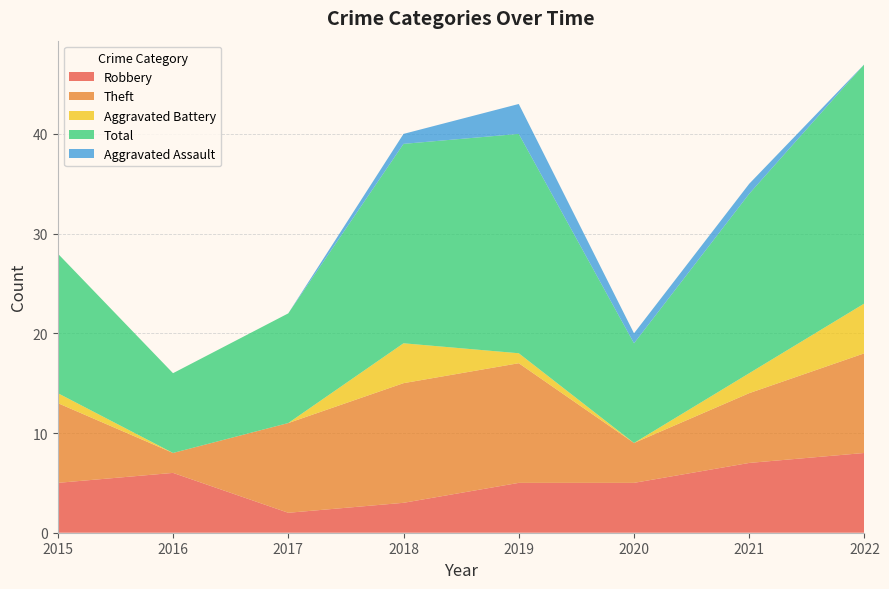

Reading left to right, extract all data points from this chart.

Robbery: 2015=5	2016=6	2017=2	2018=3	2019=5	2020=5	2021=7	2022=8
Theft: 2015=8	2016=2	2017=9	2018=12	2019=12	2020=4	2021=7	2022=10
Aggravated Battery: 2015=1	2016=0	2017=0	2018=4	2019=1	2020=0	2021=2	2022=5
Total: 2015=14	2016=8	2017=11	2018=20	2019=22	2020=10	2021=18	2022=24
Aggravated Assault: 2015=0	2016=0	2017=0	2018=1	2019=3	2020=1	2021=1	2022=0